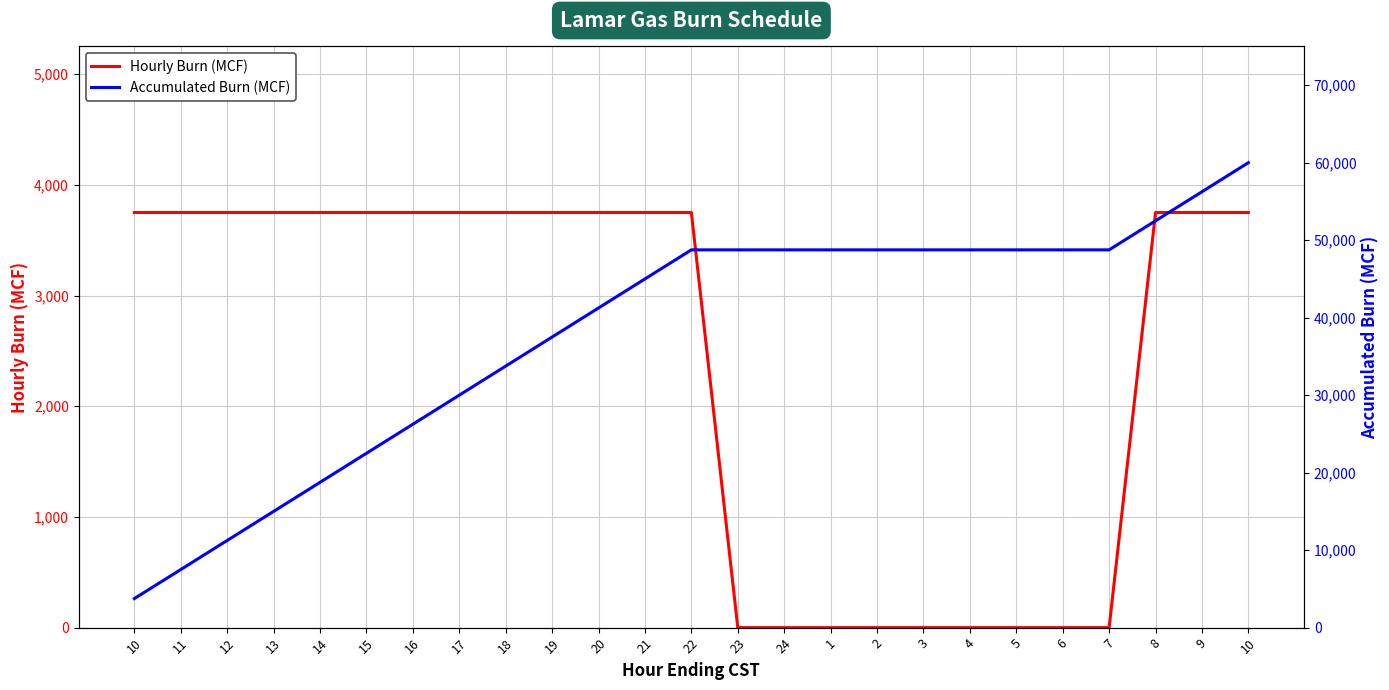

True or false: Hourly Burn (MCF) has more than 0 points higher than both neighbors.

False